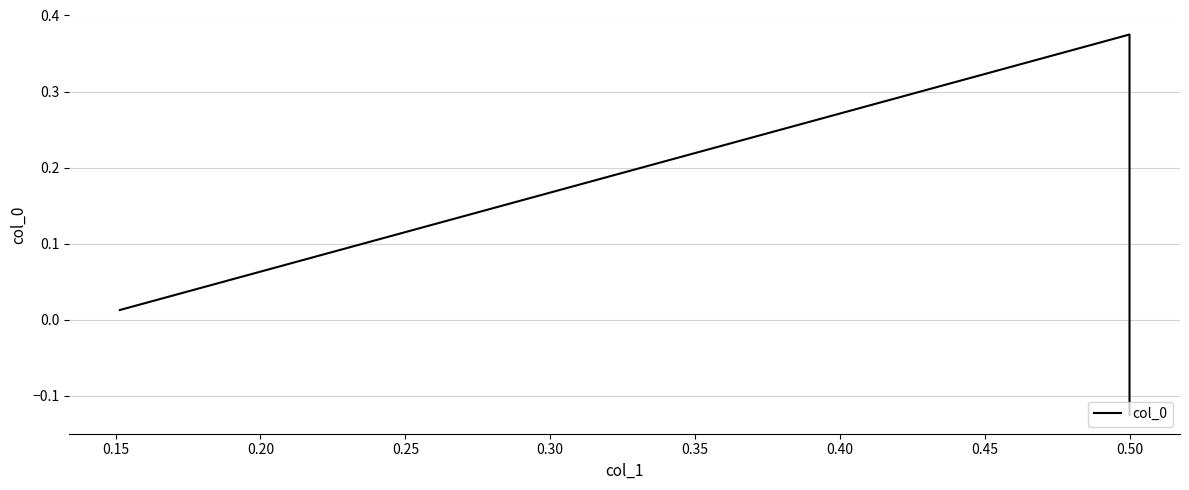

What is the difference between the values at 0.10 and 0.20?

0.1